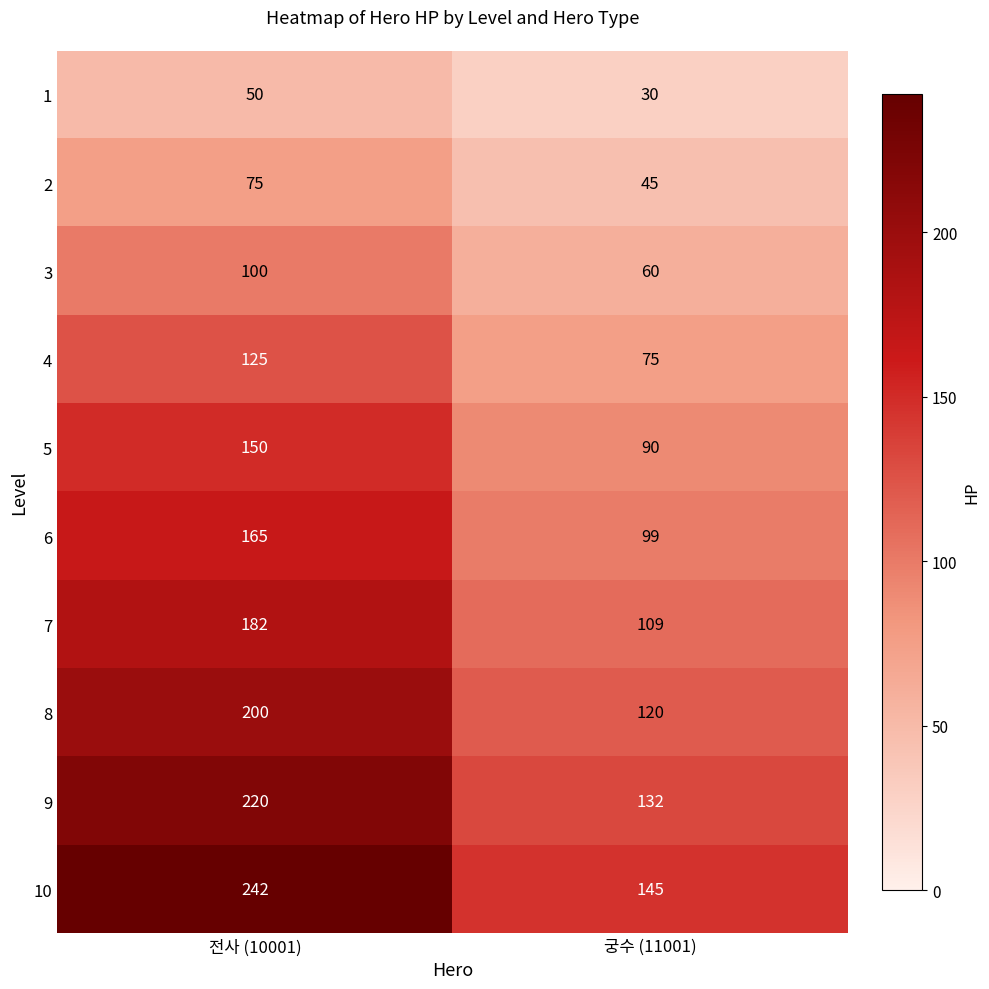

At which category is the sum across all series the highest?

전사 (10001)